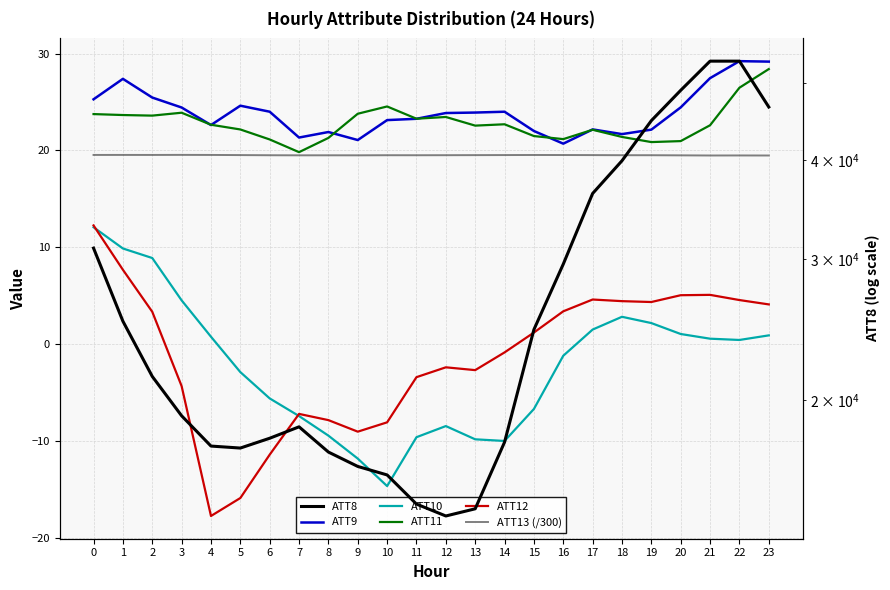

How many distinct data groups are displayed?

6